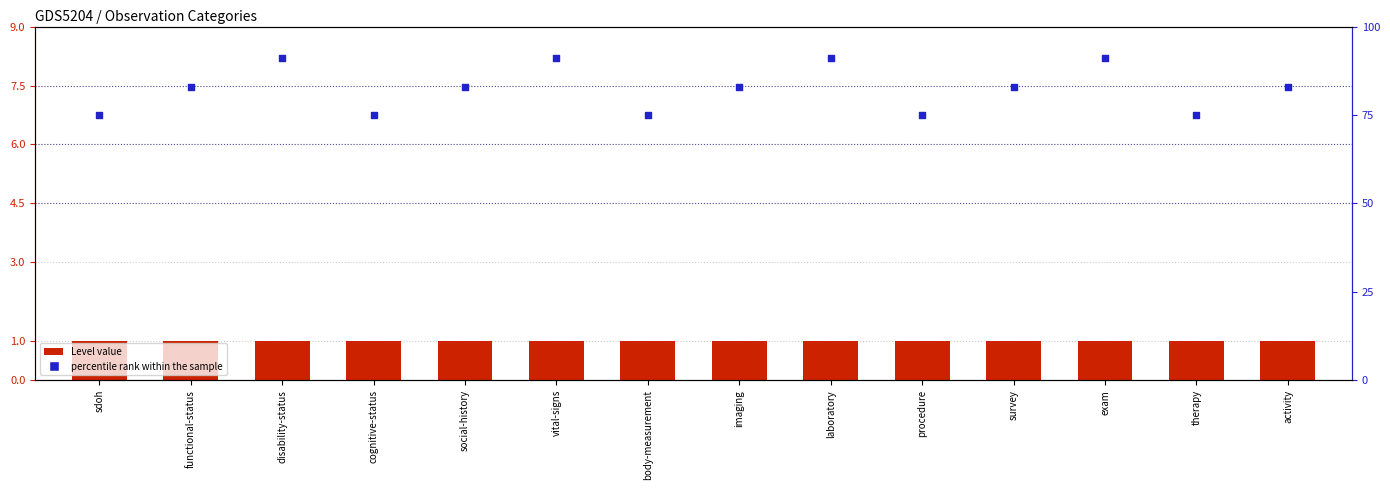

At how many categories does at least one series exceed 67?

14